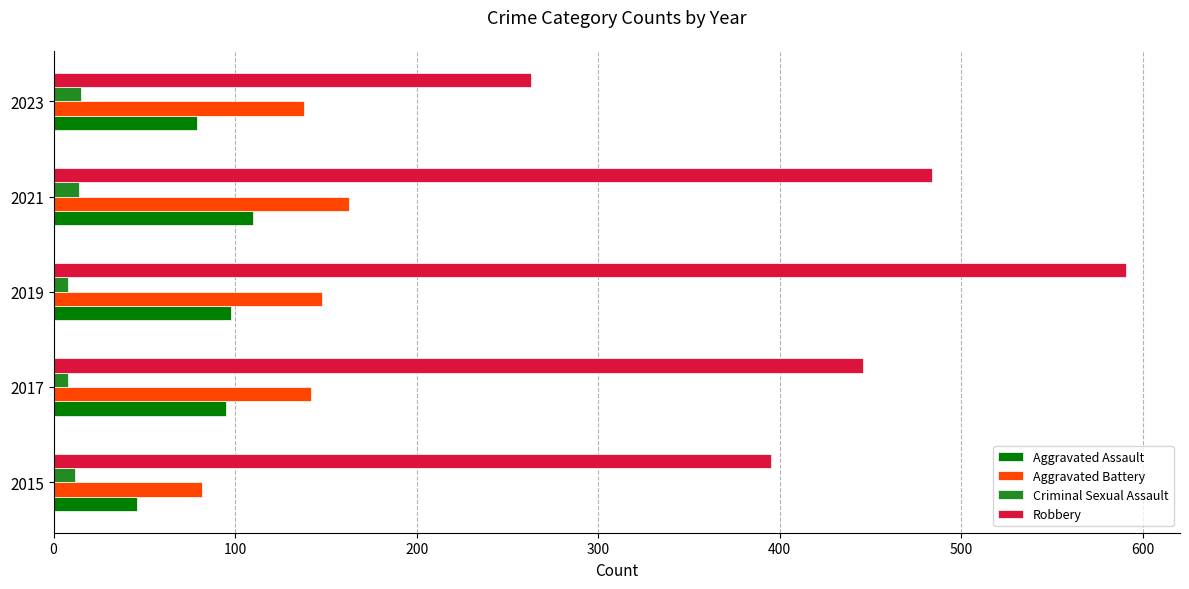

Which series has the largest total across all categories?

Robbery